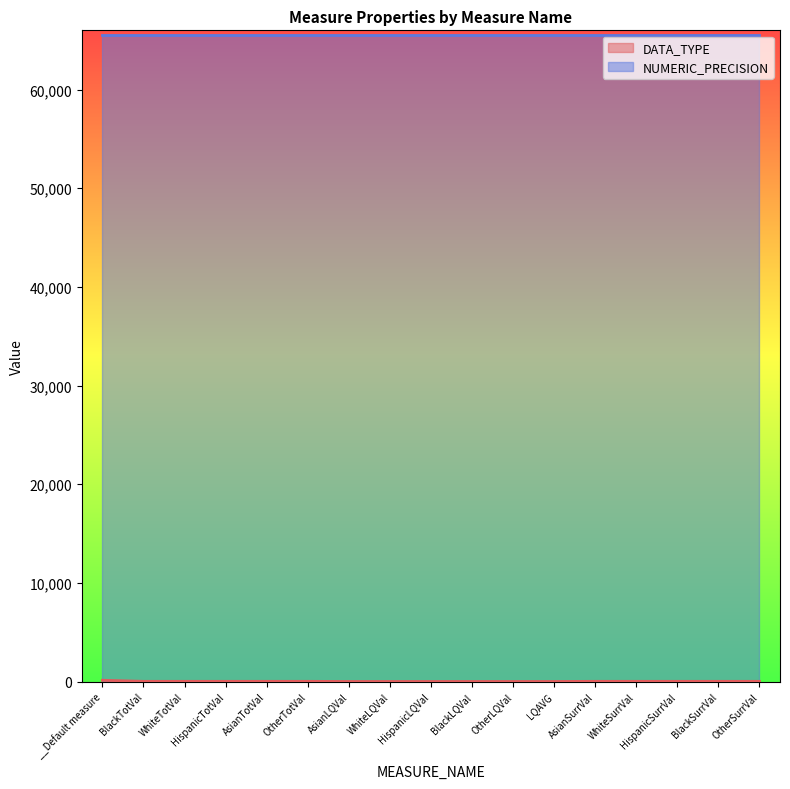

At which label does the data first exceed 20?

__Default measure